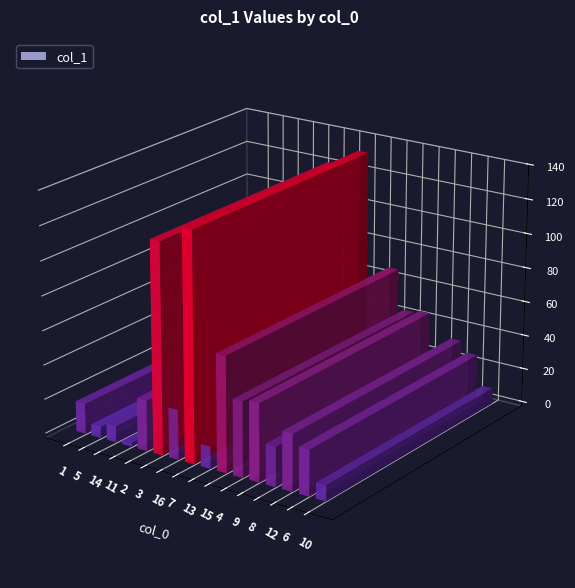

What is the average value?

38.0